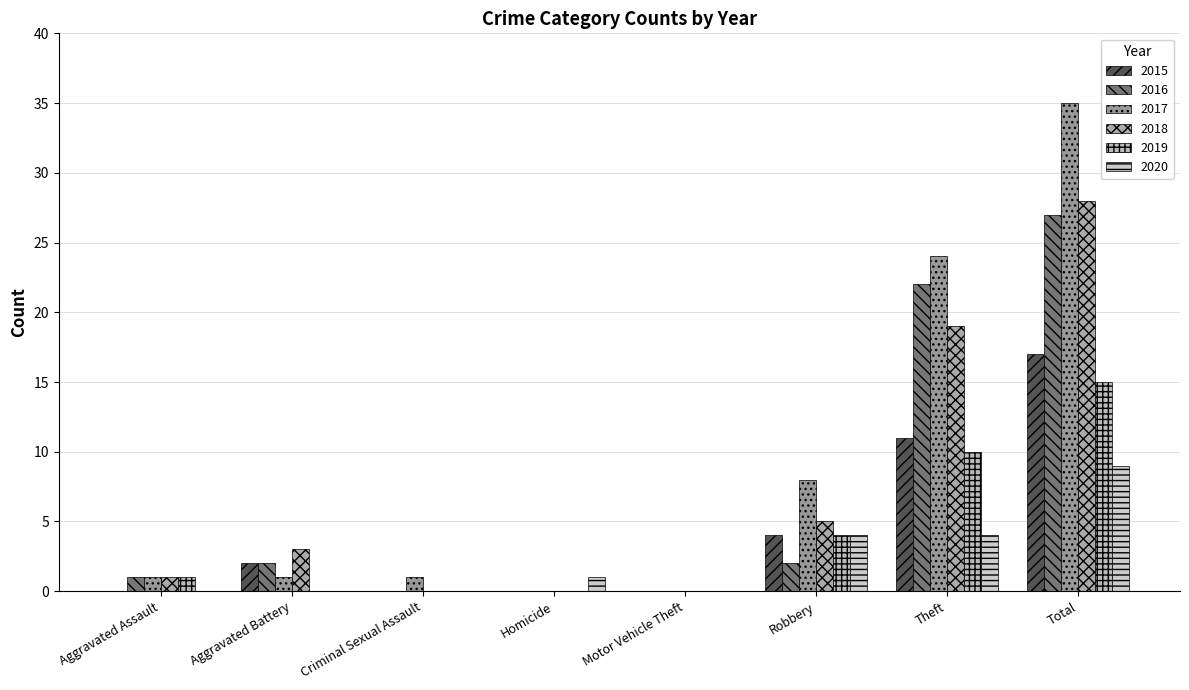

How many data points does each series have?

8